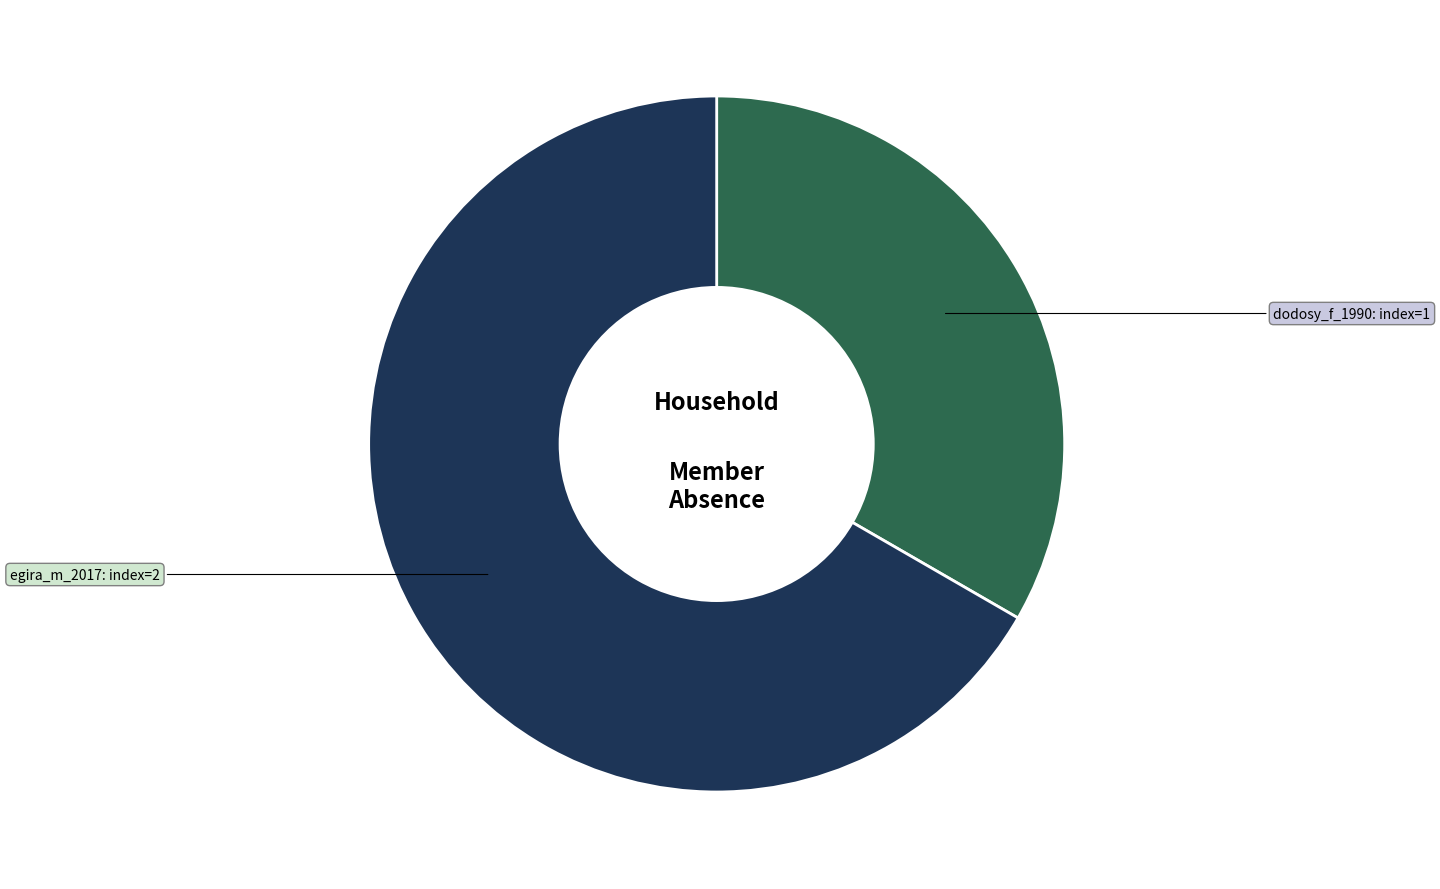

True or false: egira_m_2017 accounts for 75% of the total.

False